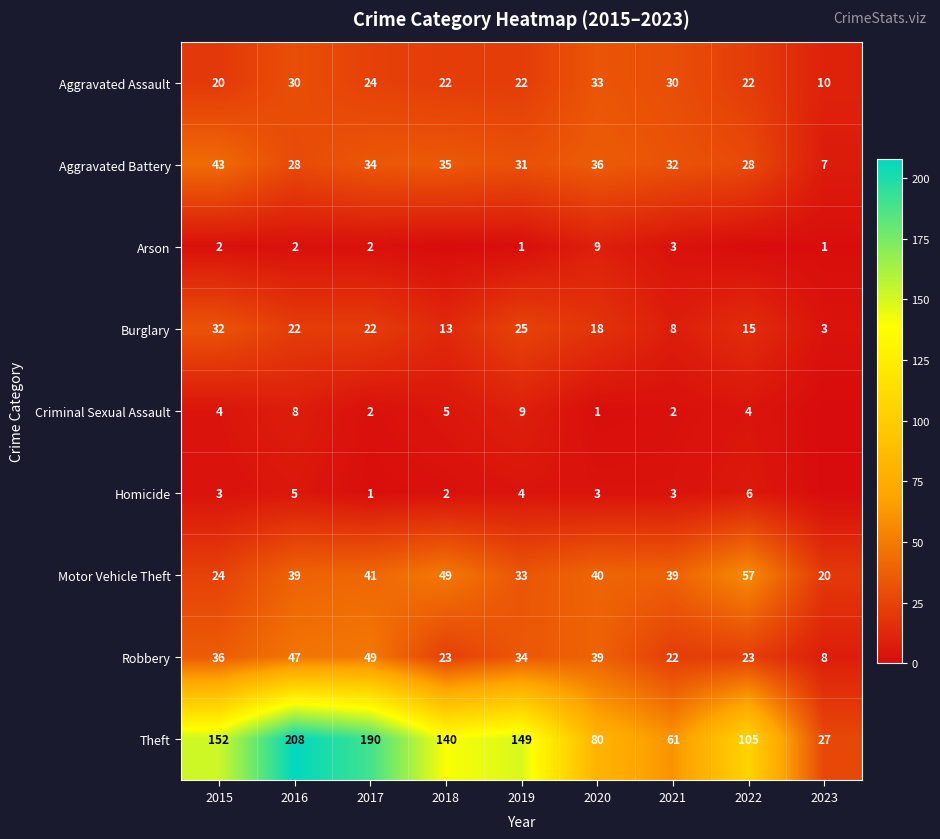

The Arson series shows 3 at 2021. True or false?

True